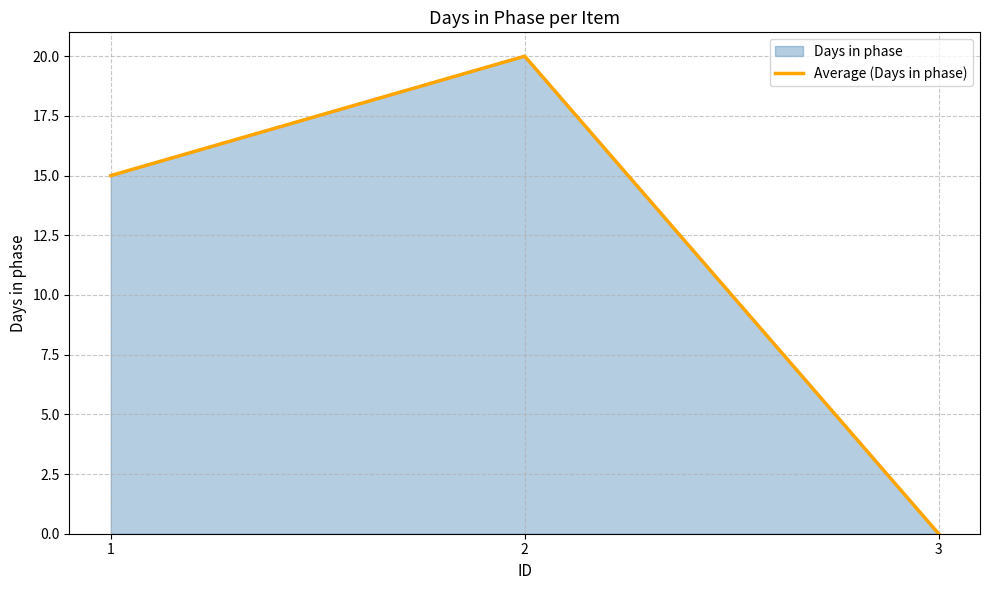

What is the sum of the values at 1 and 2?

35